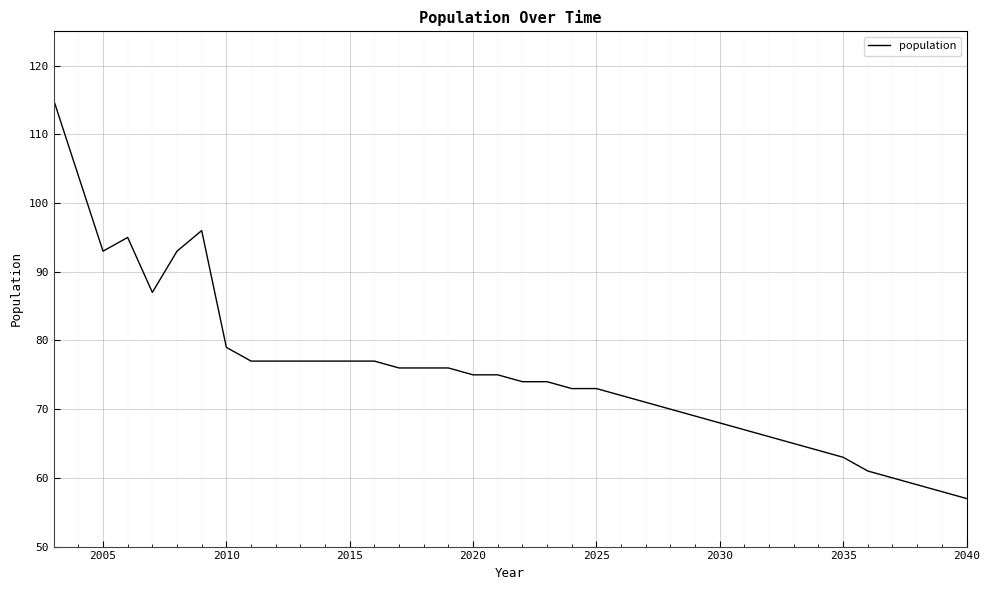

What is the minimum value shown in the chart?

57